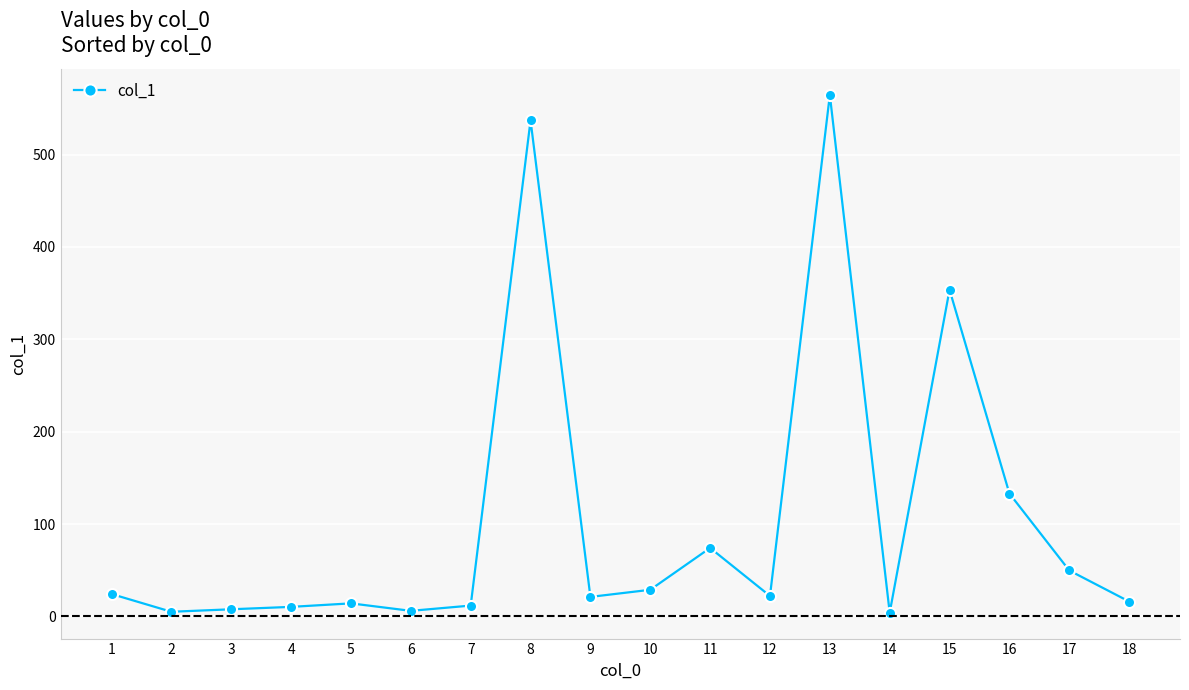

Count the number of values greater than 22.

9